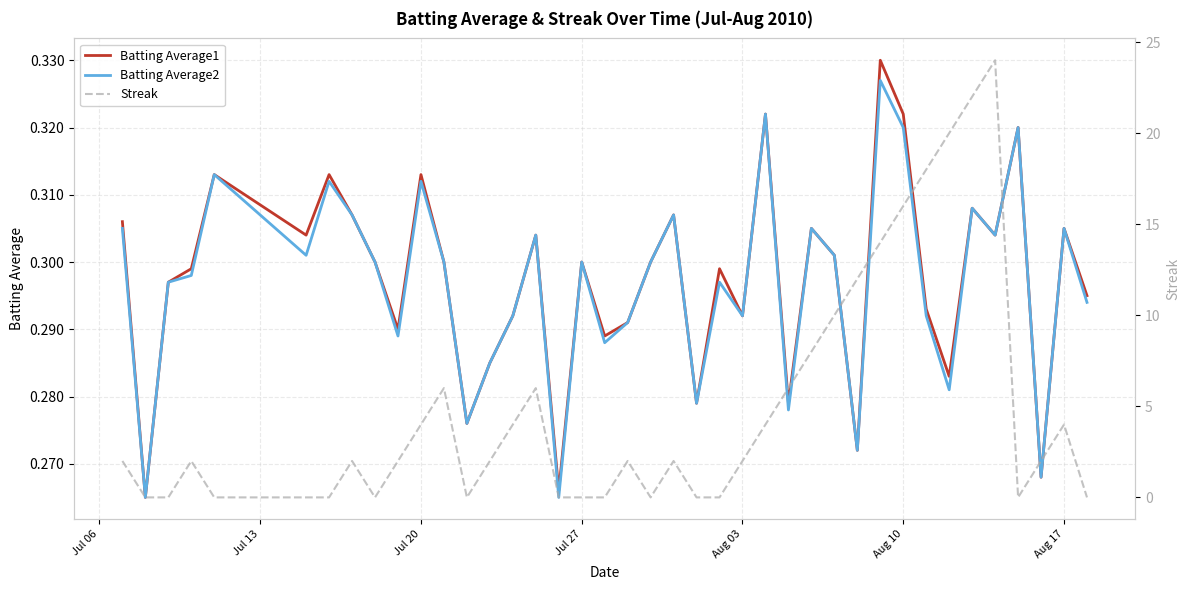

How many data points in Streak are above 2?

16